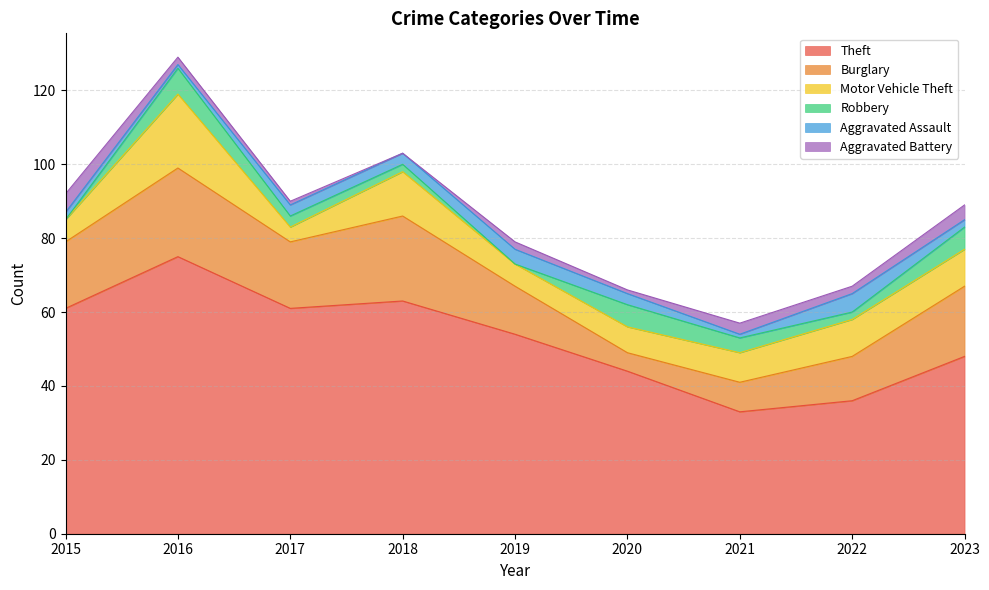

What is the difference between the highest and lowest values at 2019?

54